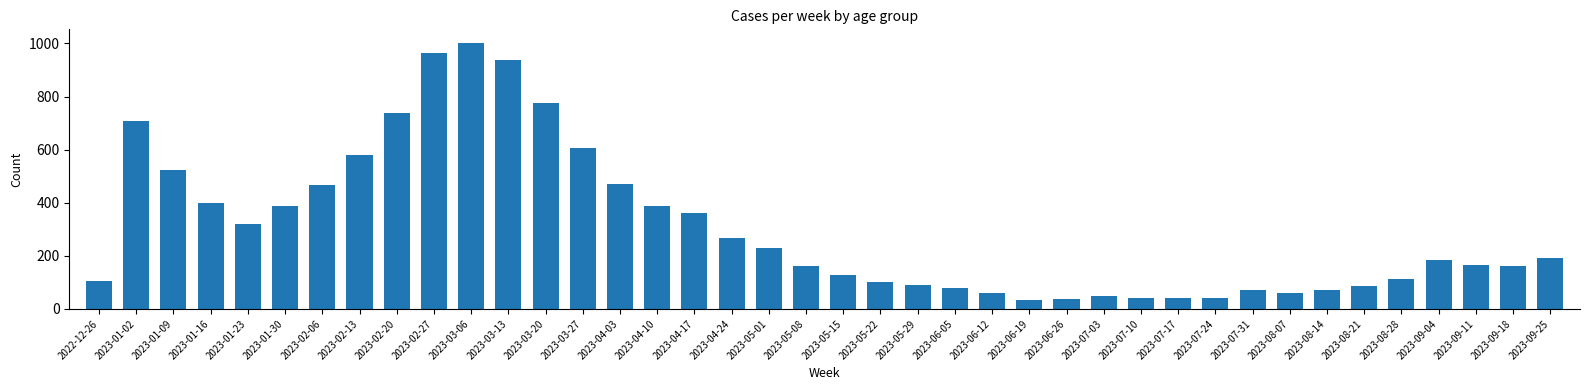

Which label corresponds to the largest value in the chart?

2023-03-06